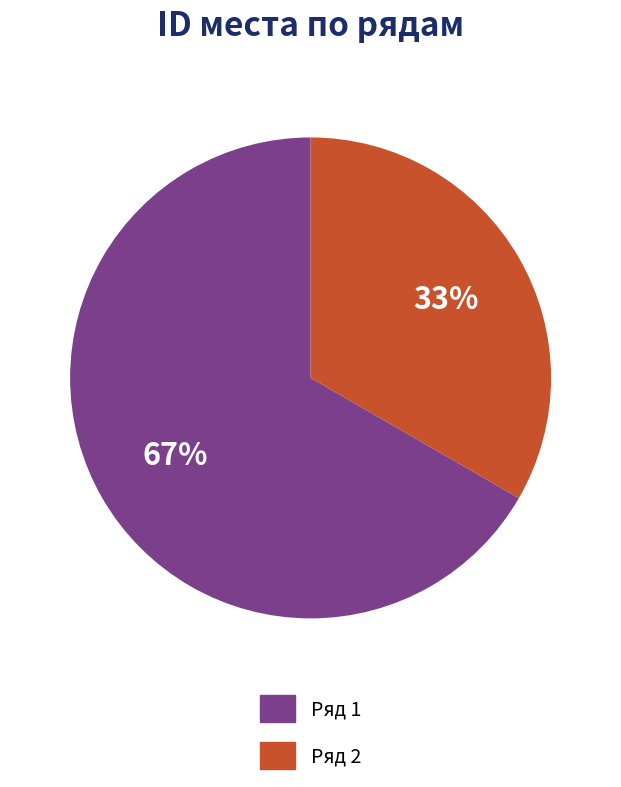

What is the largest slice in the pie chart?

Ряд 1